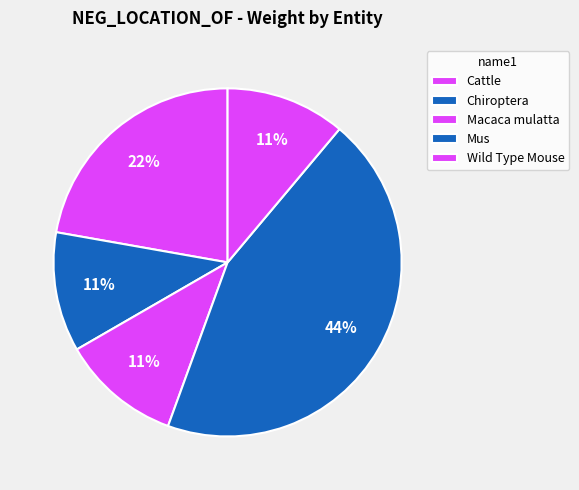

How many slices are in this pie chart?

5